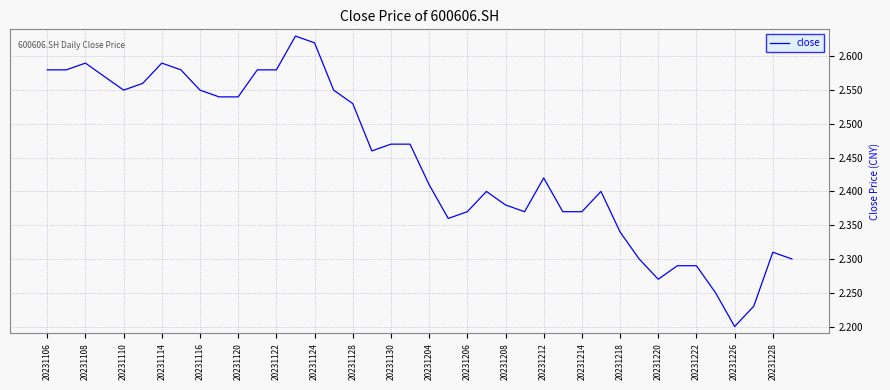

What is the difference between the maximum and minimum values?

0.4